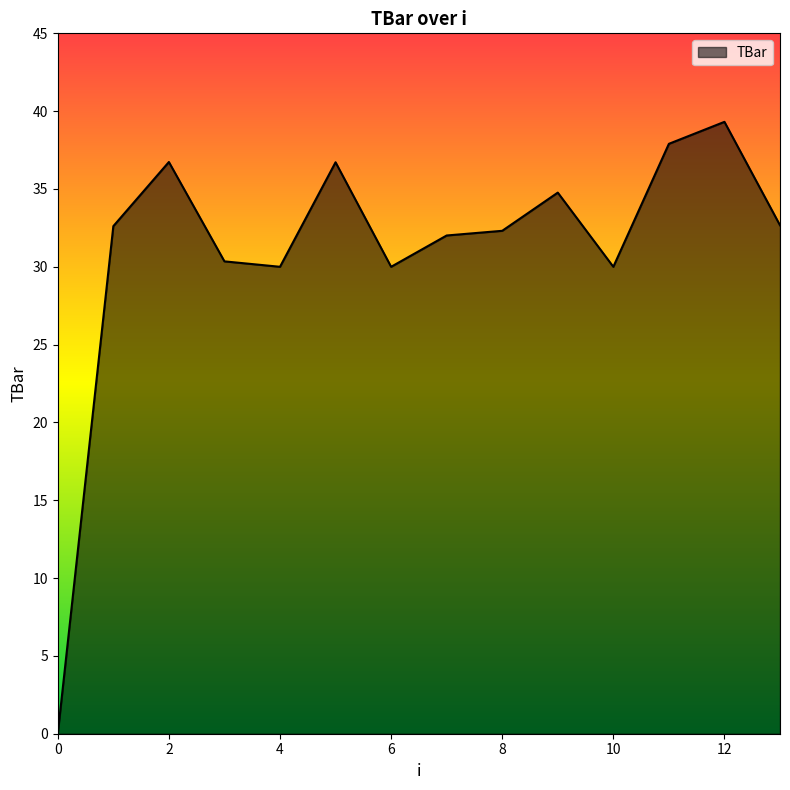

What is the difference between the maximum and minimum values?

39.3